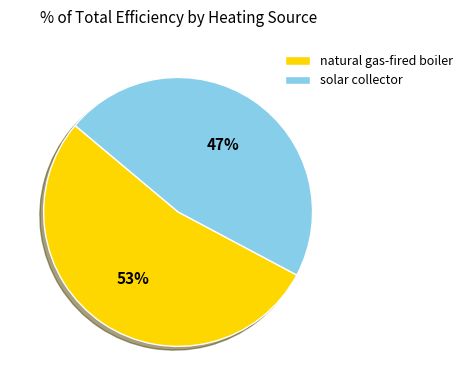

Which has a higher value, natural gas-fired boiler or solar collector?

natural gas-fired boiler